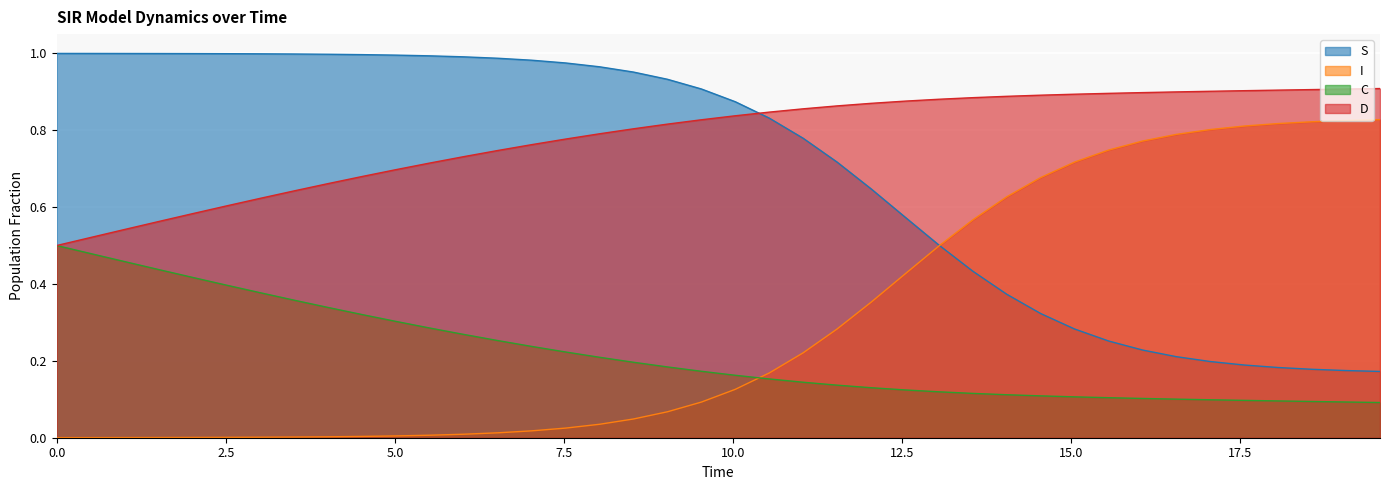

List the series in order of their peak value, lowest first.

C, I, D, S